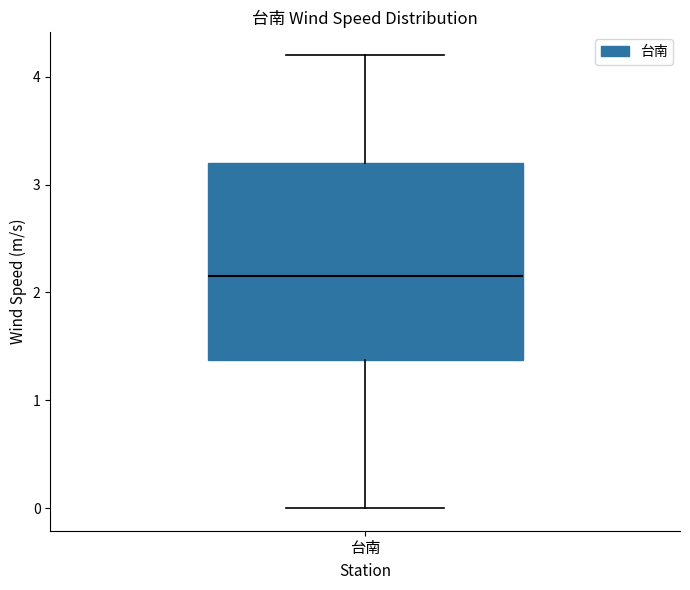

Where does the median line of the box for 台南 sit on the y-axis? The values are not printed on the chart, so give them approximately, as read against the axis.

2.2